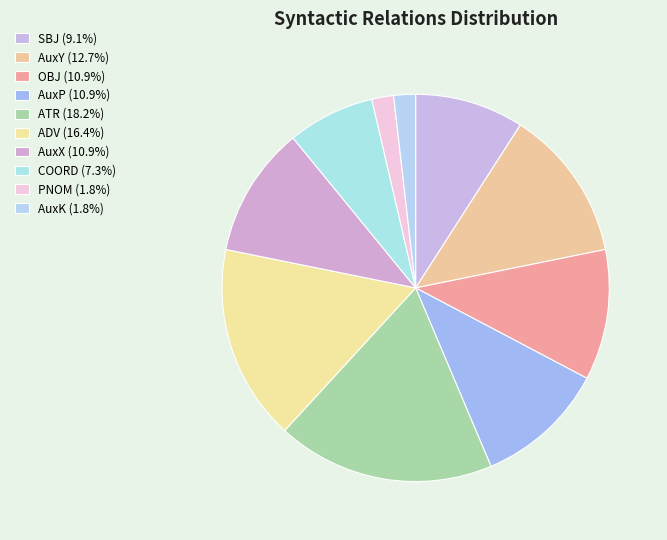

How many segments does this pie chart have?

10